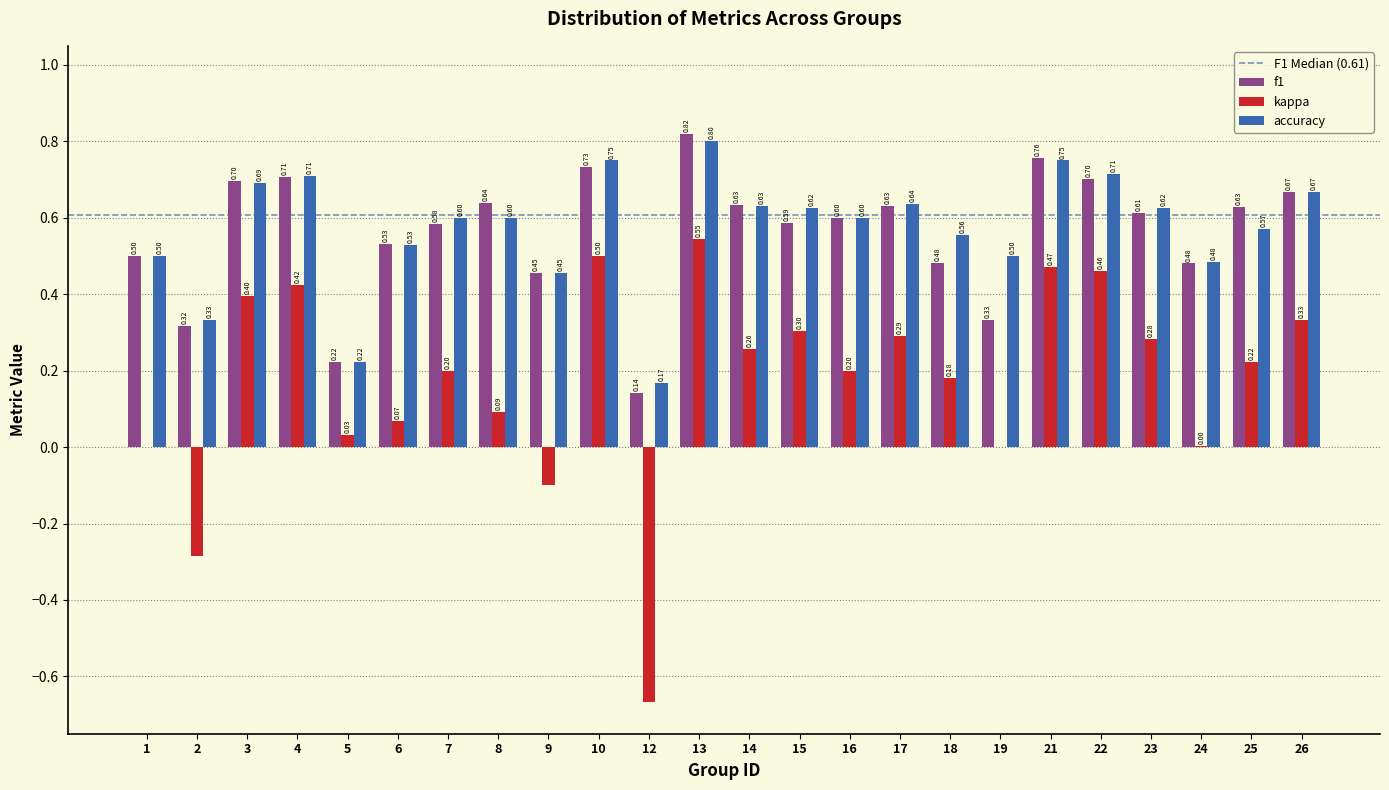

Between 6 and 22, which series saw the biggest shift?

kappa